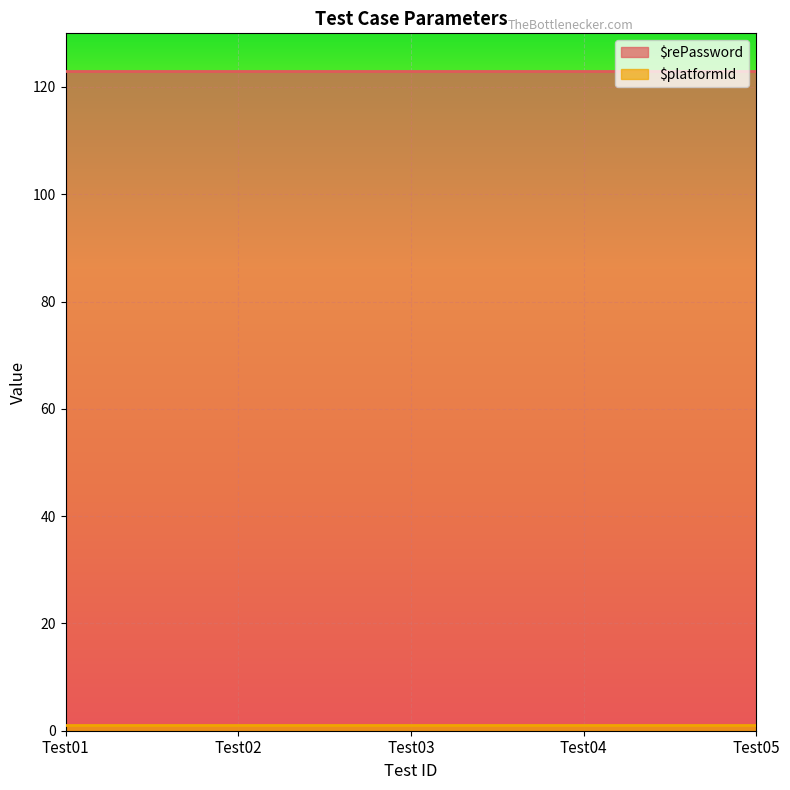

Which series has the largest range (max minus min)?

$rePassword